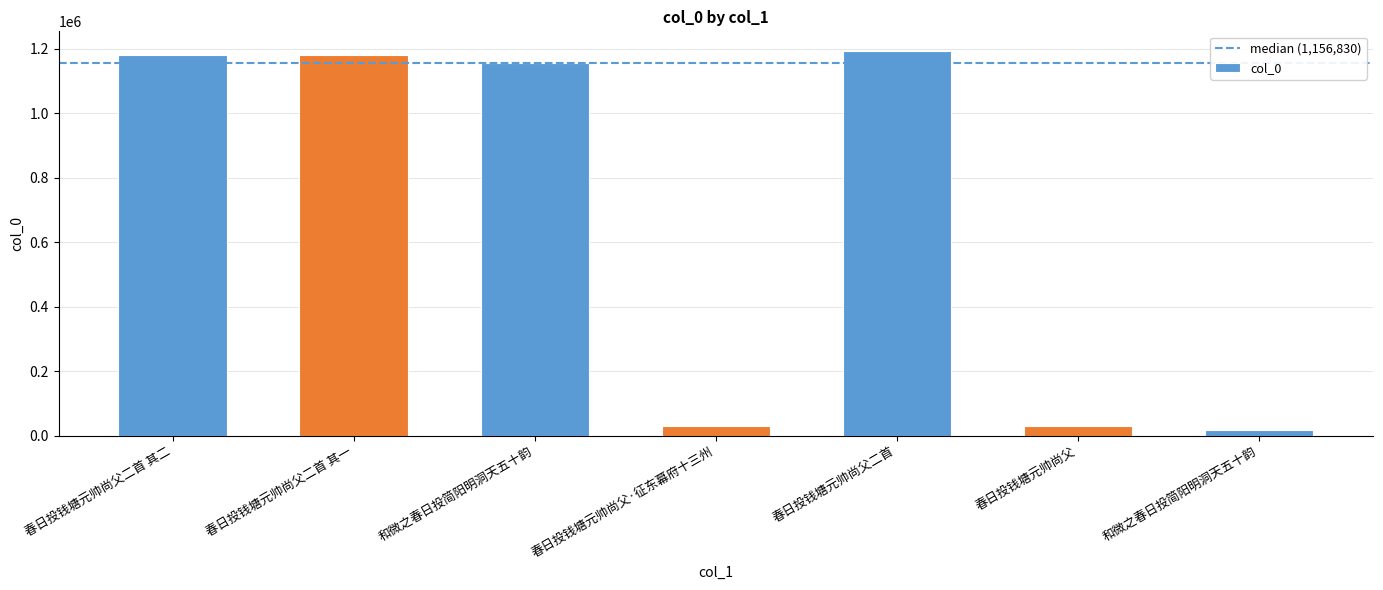

What is the minimum value shown in the chart?

18910